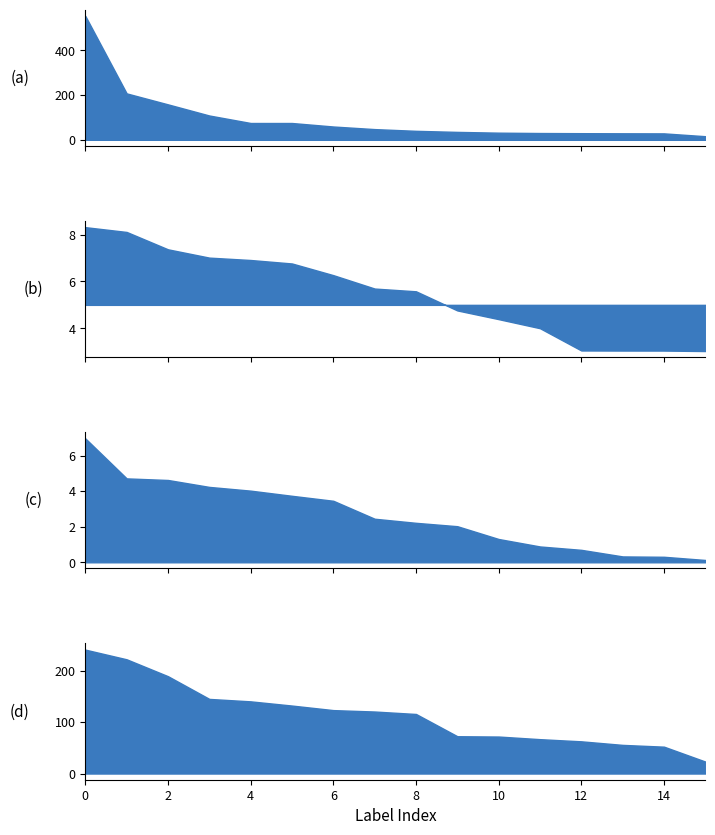

Does the chart have visible grid lines?

No